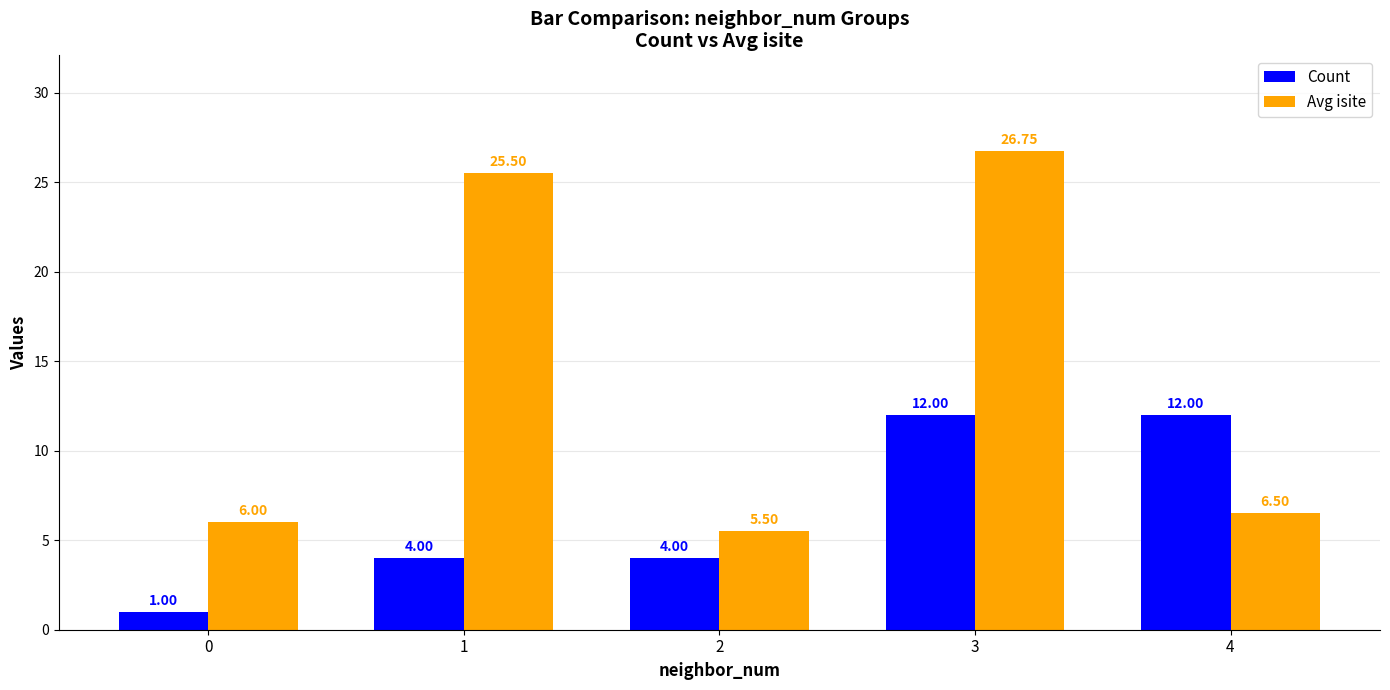

What is the difference between the Avg isite values at 2 and 4?

1.0